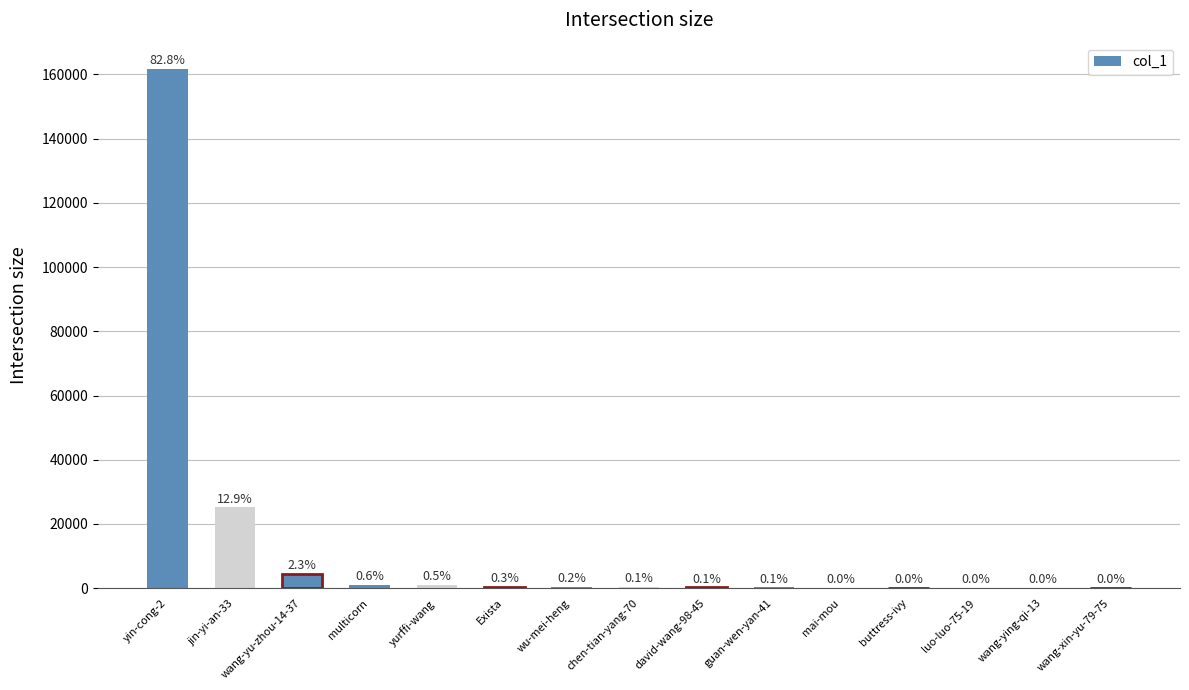

Where does the data first go above 293?

yin-cong-2